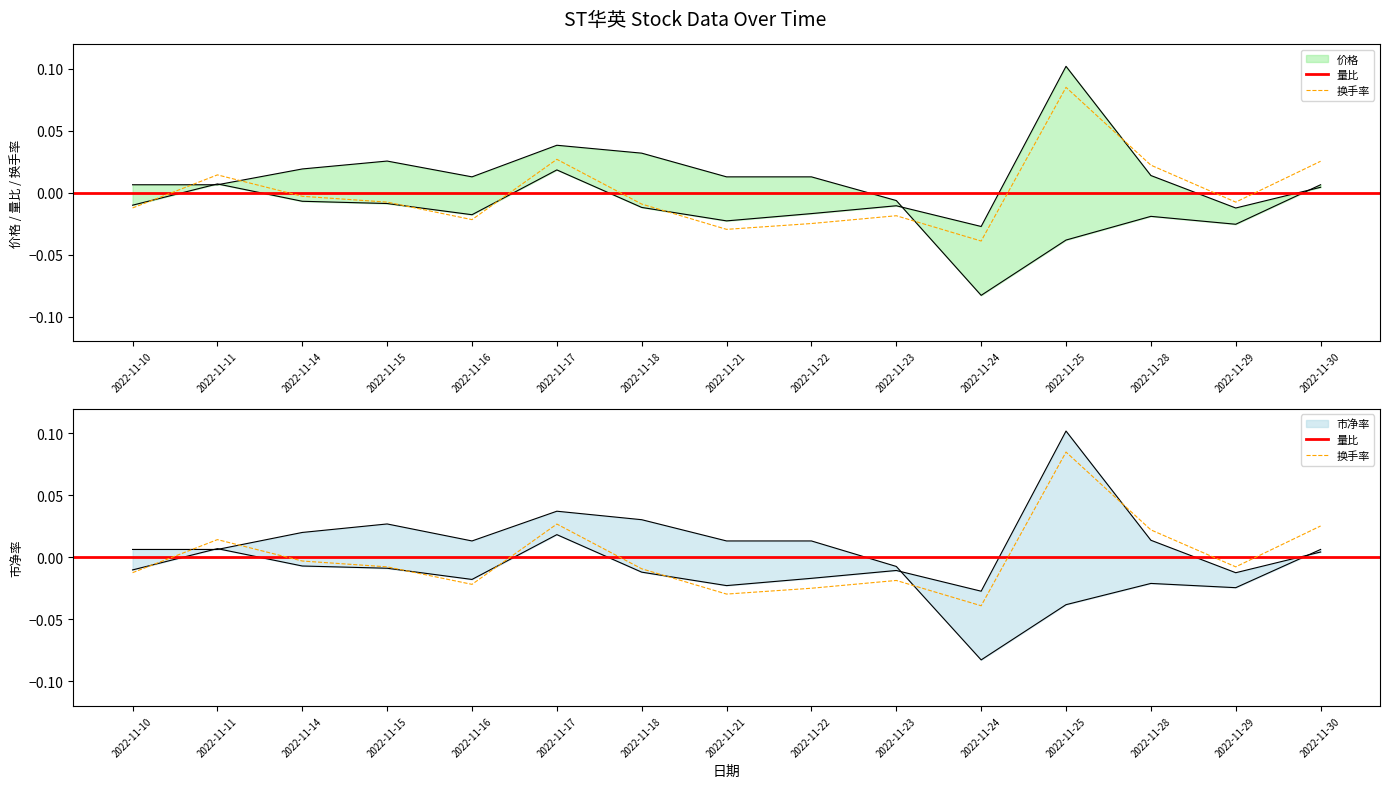

Where is the first local minimum for 换手率?

2022-11-16